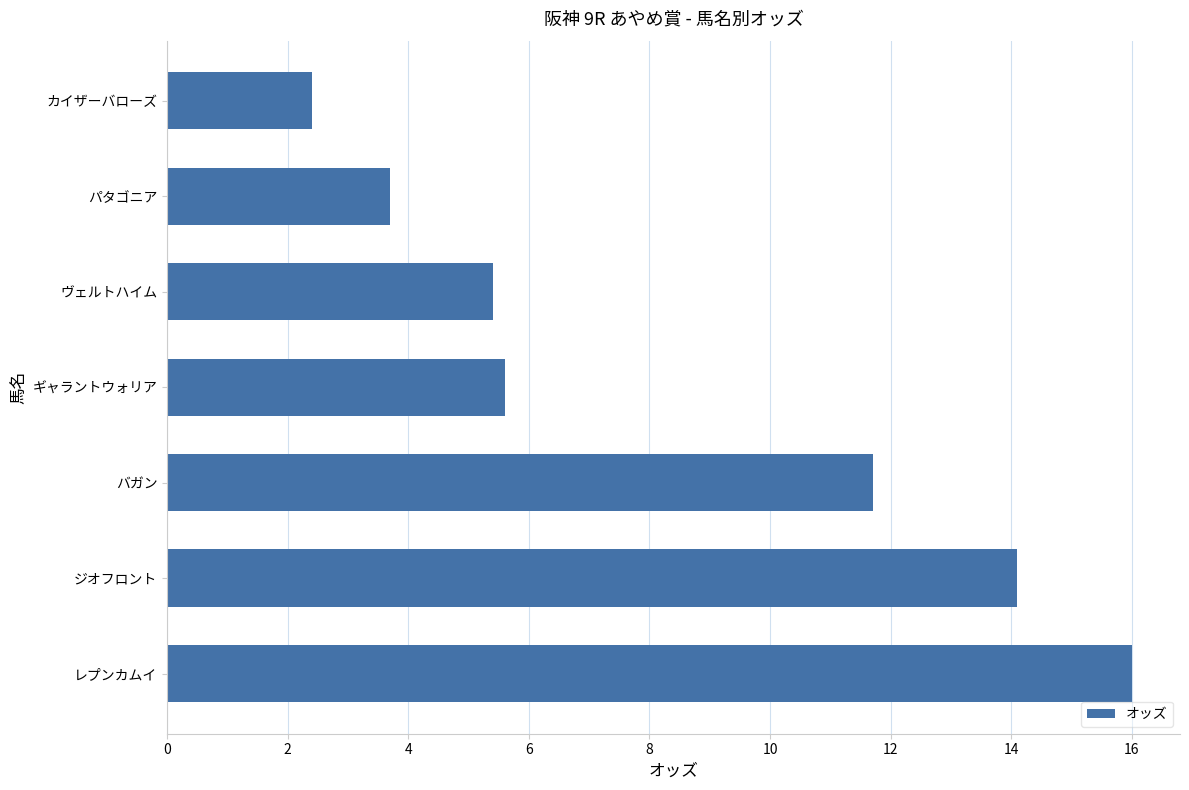

What is the average value?

8.4